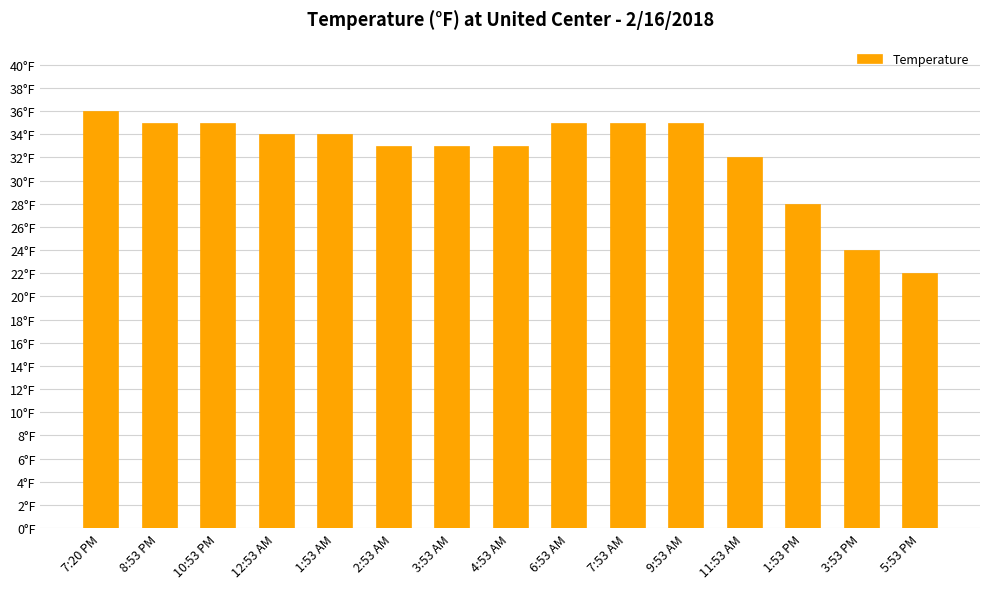

Rank the categories by value from highest to lowest.

7:20 PM, 8:53 PM, 10:53 PM, 6:53 AM, 7:53 AM, 9:53 AM, 12:53 AM, 1:53 AM, 2:53 AM, 3:53 AM, 4:53 AM, 11:53 AM, 1:53 PM, 3:53 PM, 5:53 PM